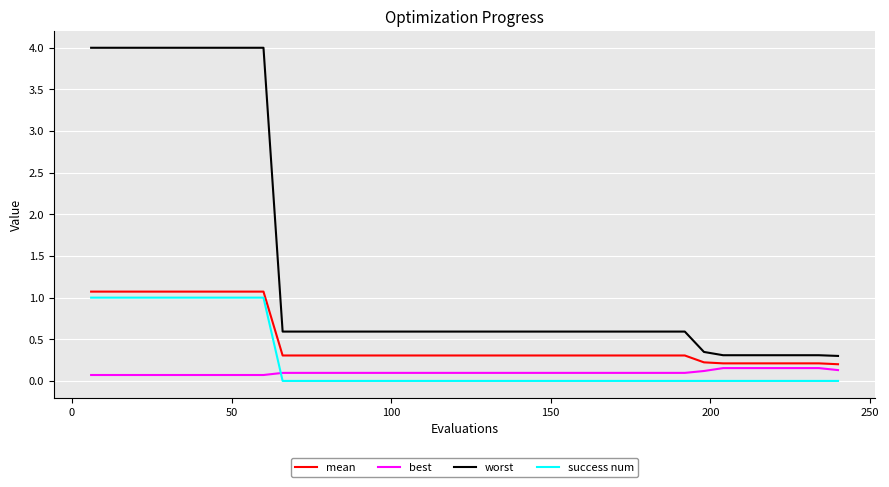

Rank the series by their maximum value, from lowest to highest.

best, success num, mean, worst